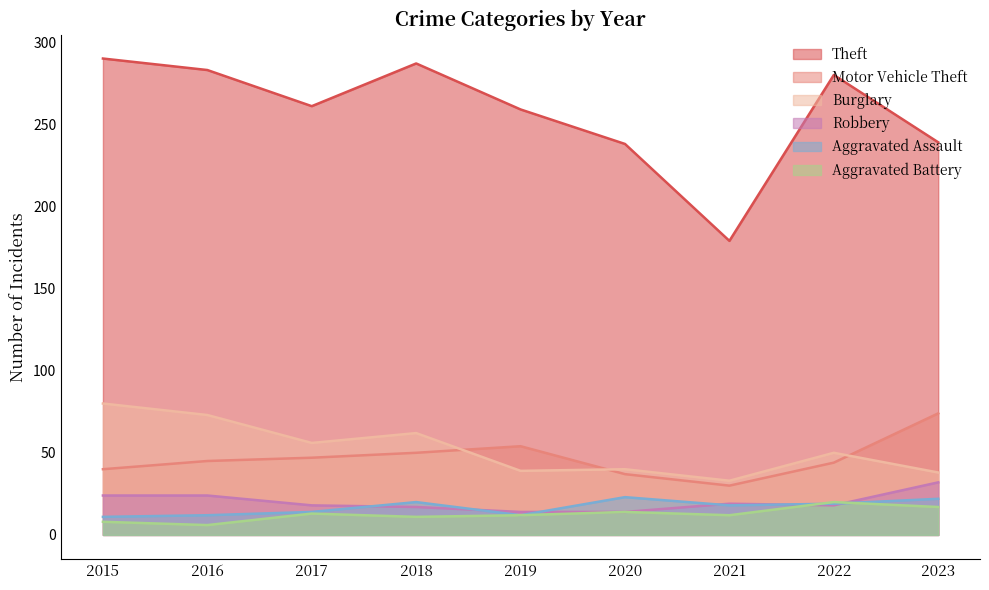

Between 2015 and 2016, which is larger?

2015